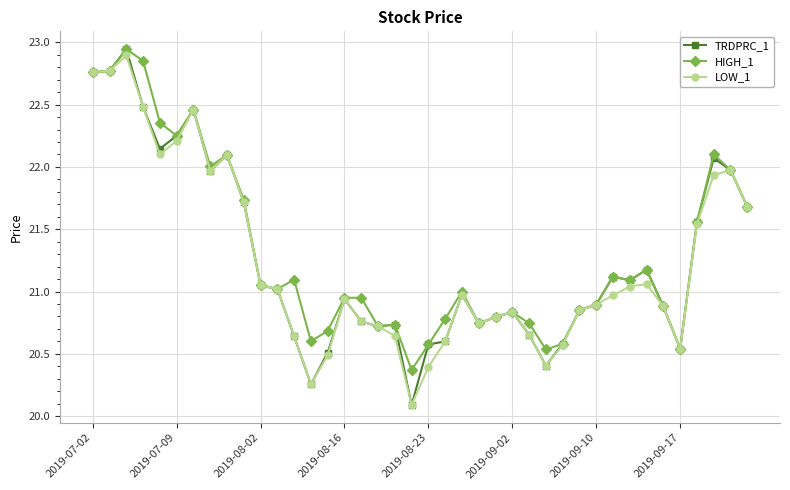

True or false: HIGH_1 has more than 1 points higher than both neighbors.

True